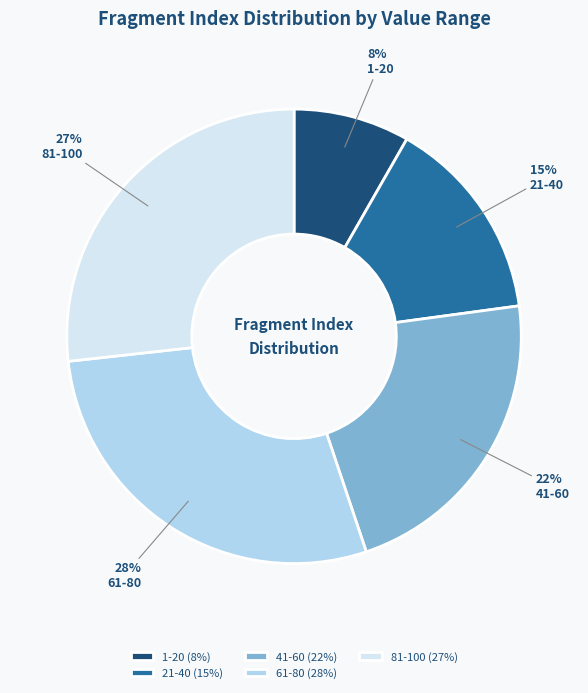

What percentage is the 21-40 slice, to the nearest percent?

15%